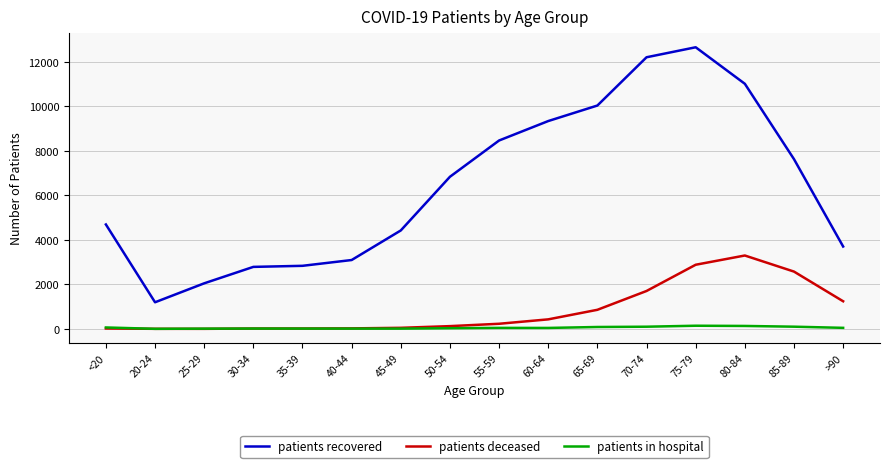

True or false: patients deceased and patients recovered cross at least once.

False